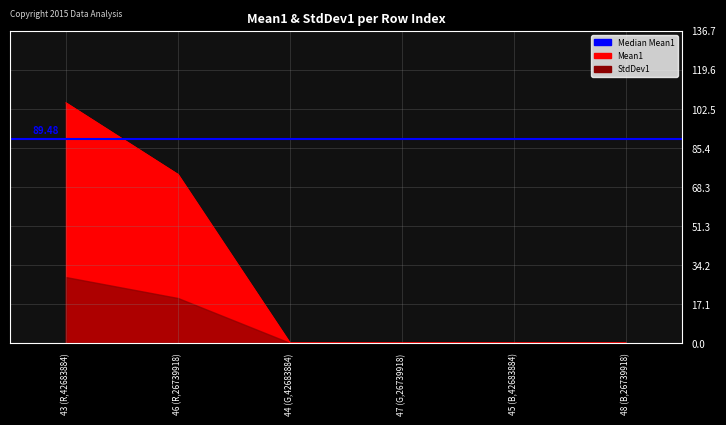

True or false: the data shows 0.0 at 44 (G,42683884).

True